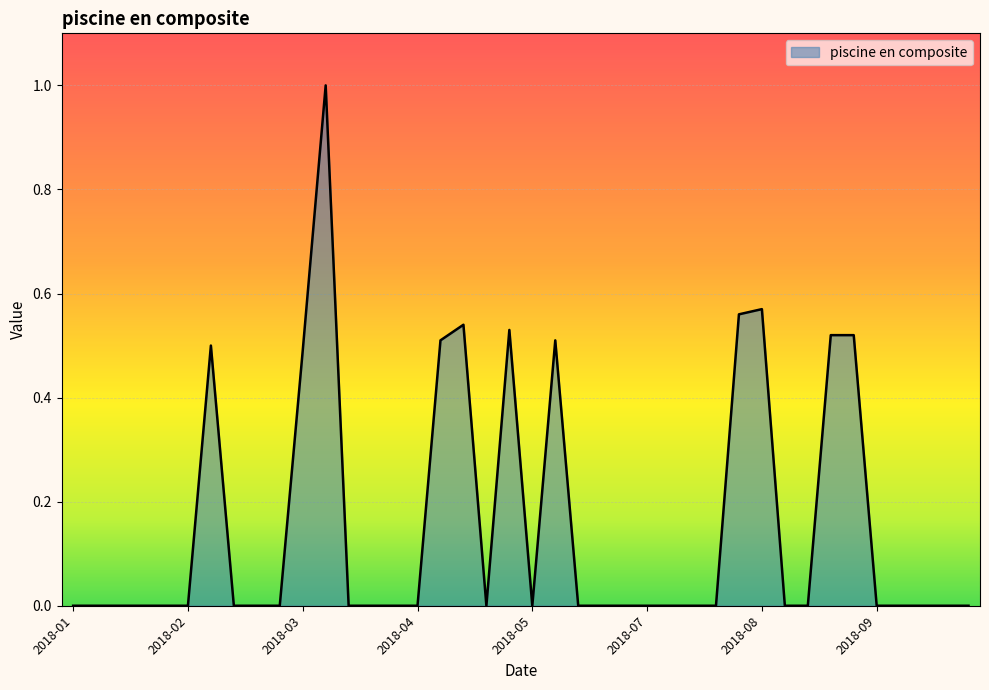

What is the difference between the maximum and minimum values?

1.0